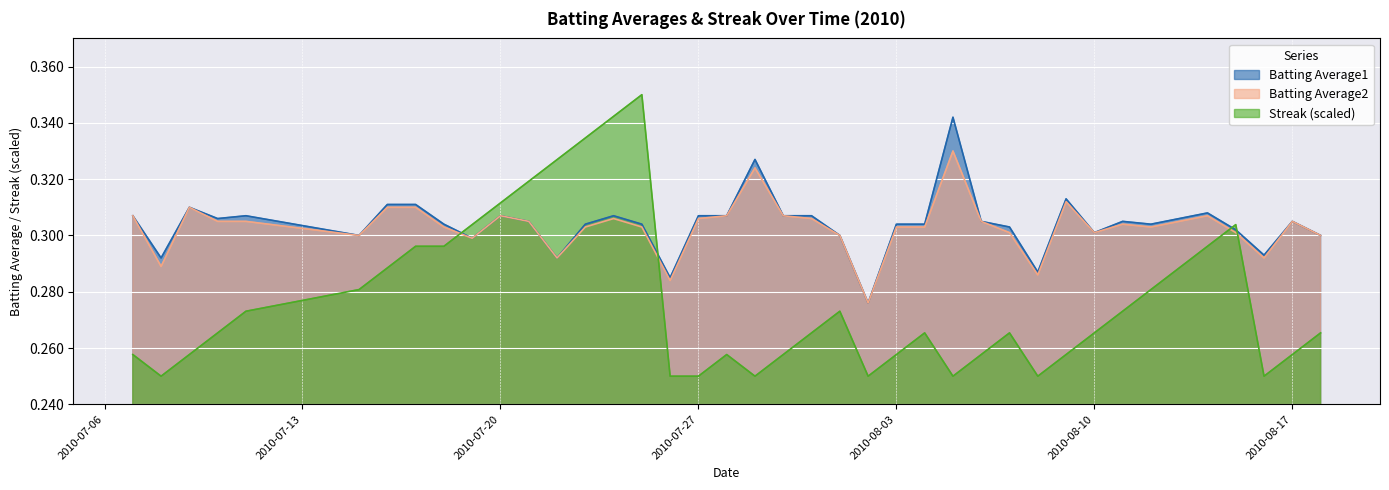

Which series has the largest total across all categories?

Batting Average1